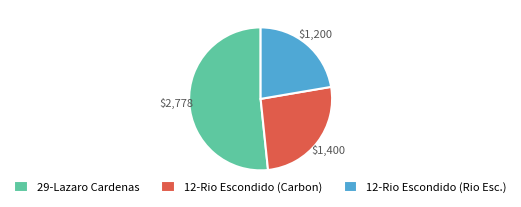

Is the sum of 29-Lazaro Cardenas and 12-Rio Escondido (Carbon) greater than half?

Yes